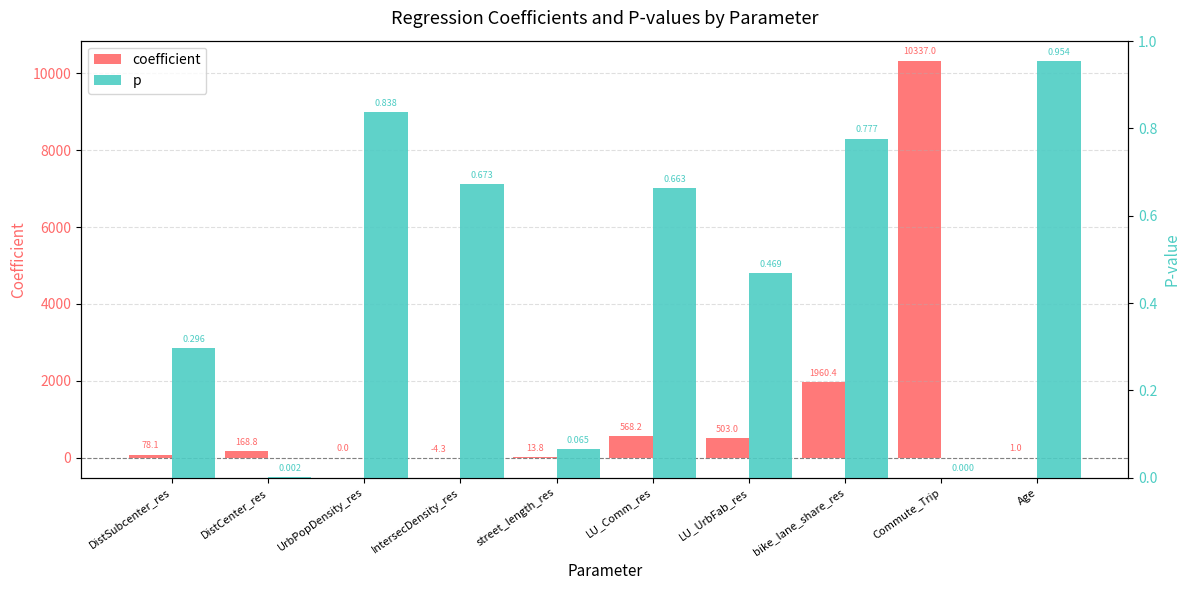

Between street_length_res and LU_Comm_res, which series saw the biggest shift?

coefficient